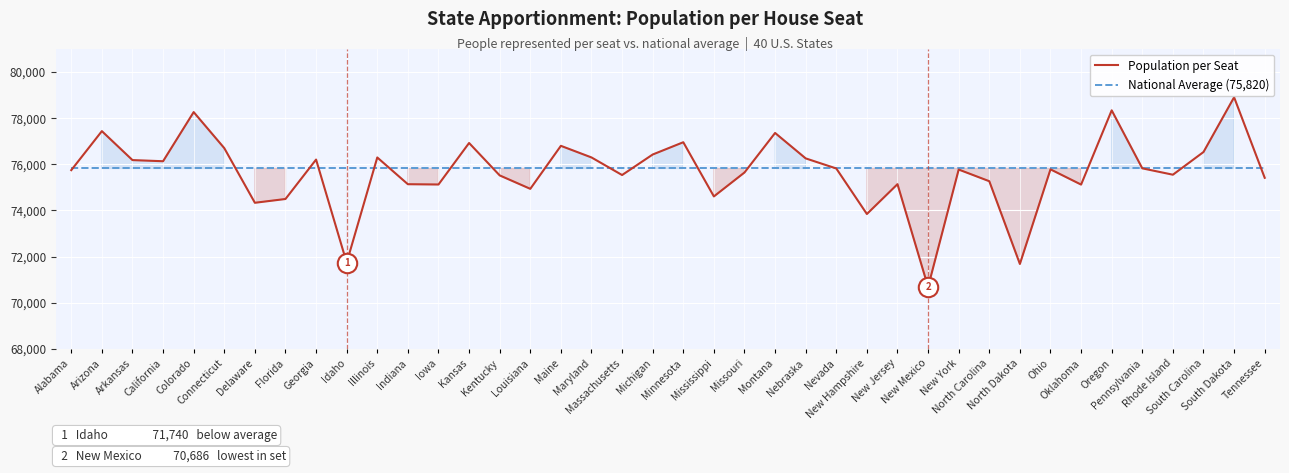

What is the sum of all National Average (75,820) values?

3032800